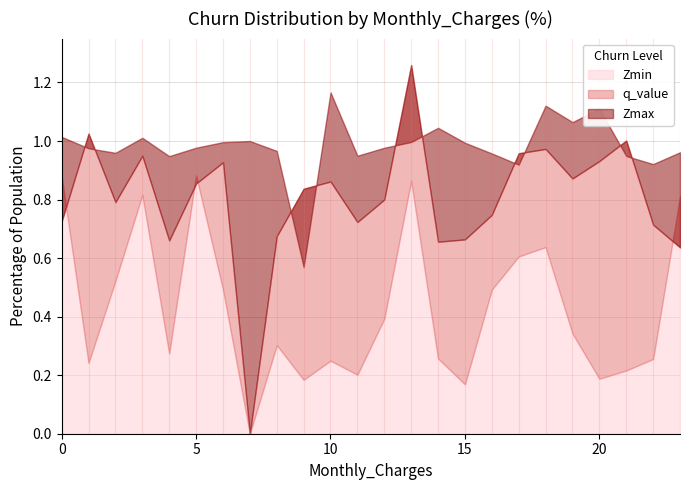

Between 1 and 20, which series saw the biggest shift?

Zmax